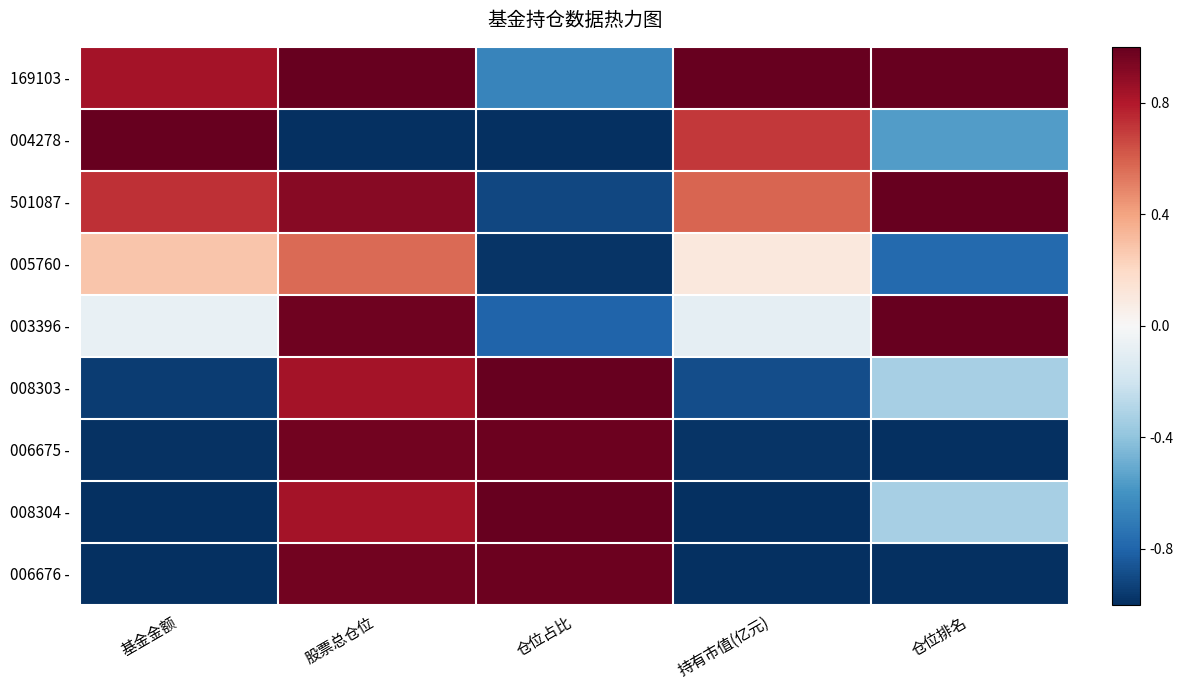

What is the total value across all series at 基金金额?

-1.2